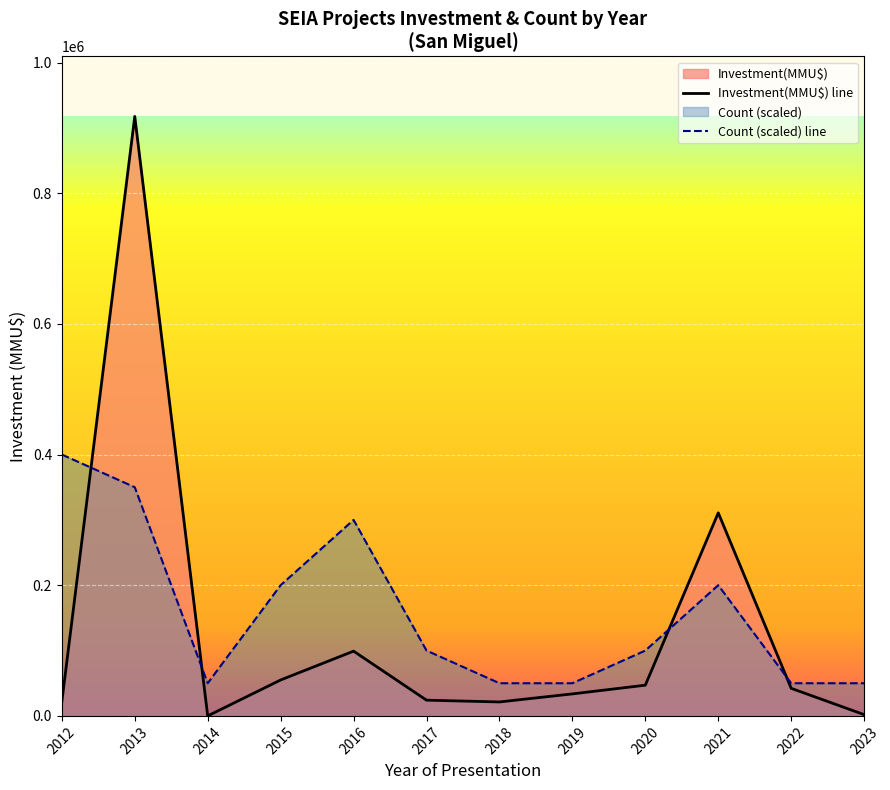

What is the spread (max minus min) of values at 2013?

567500.0